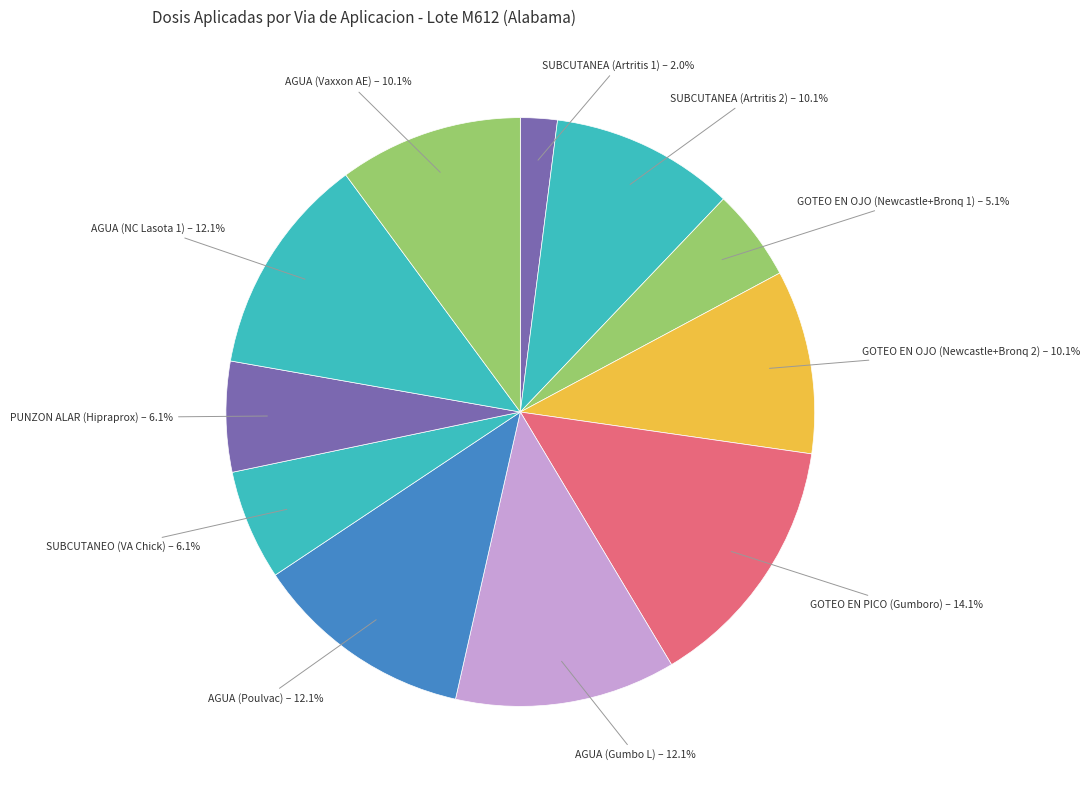

To the nearest percent, what percentage of the pie is SUBCUTANEA (Artritis 2)?

10%